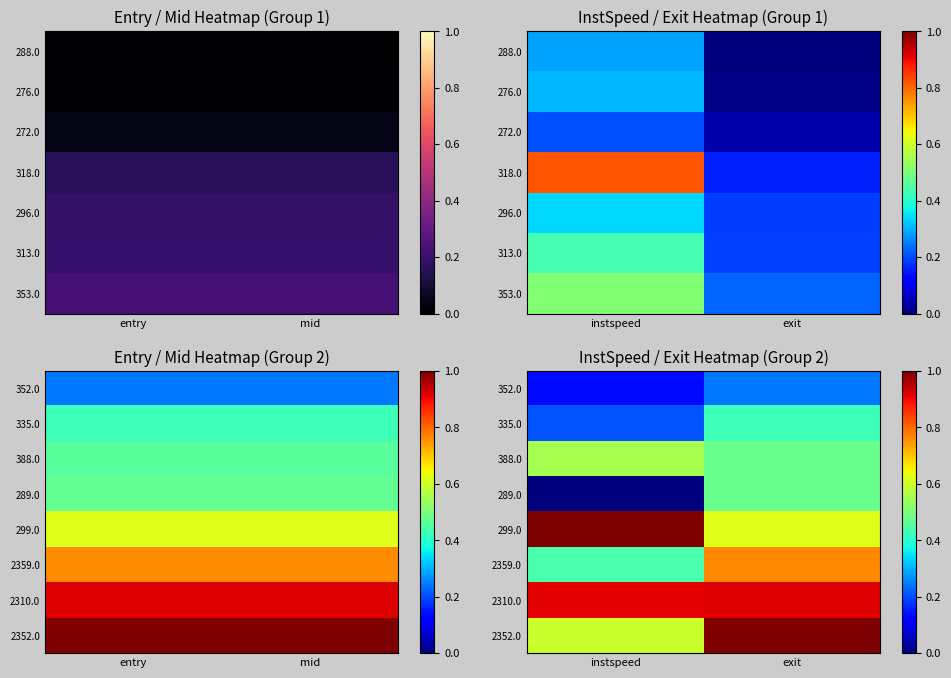

Is it true that 2359.0 equals 0.8 at instspeed?

False